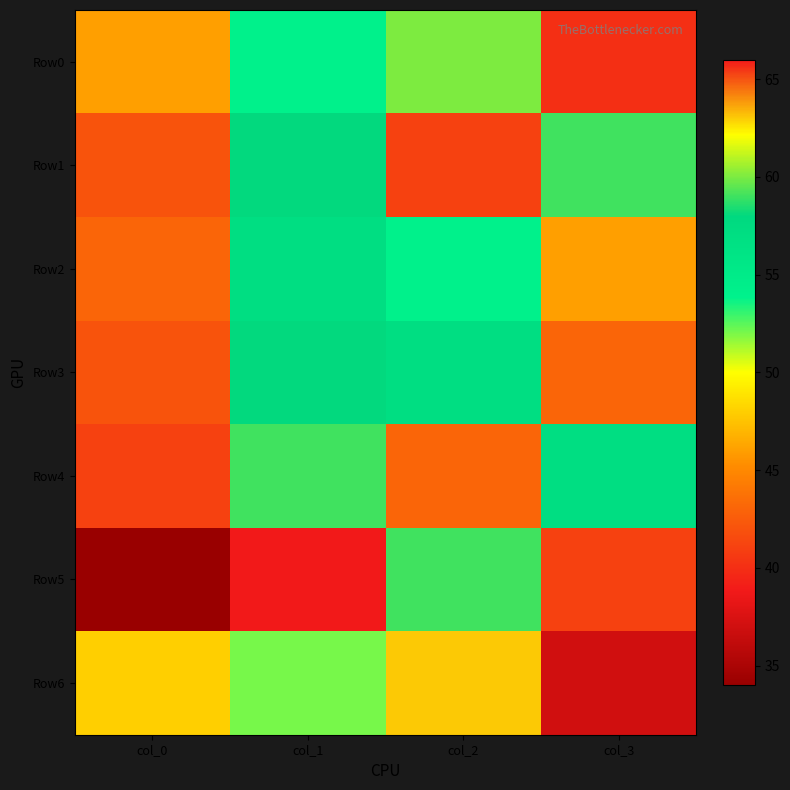

What is the spread (max minus min) of values at col_3?

22